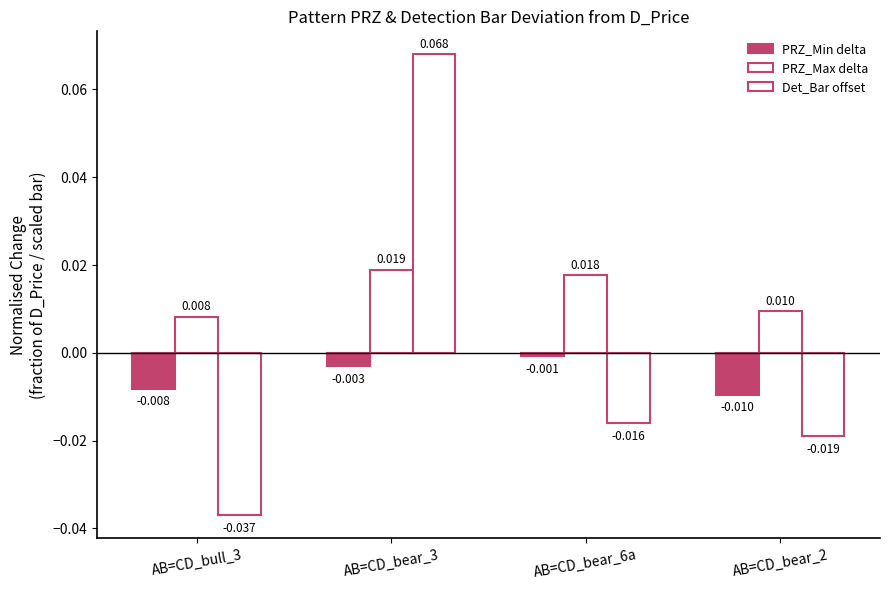

Which series has the largest total across all categories?

PRZ_Max delta